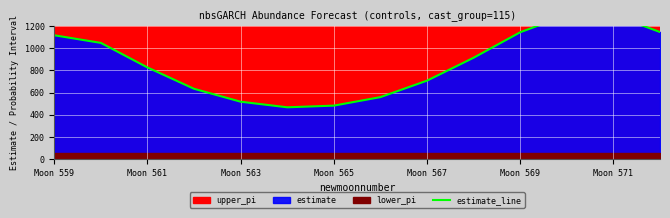

How many values are below 914?

7